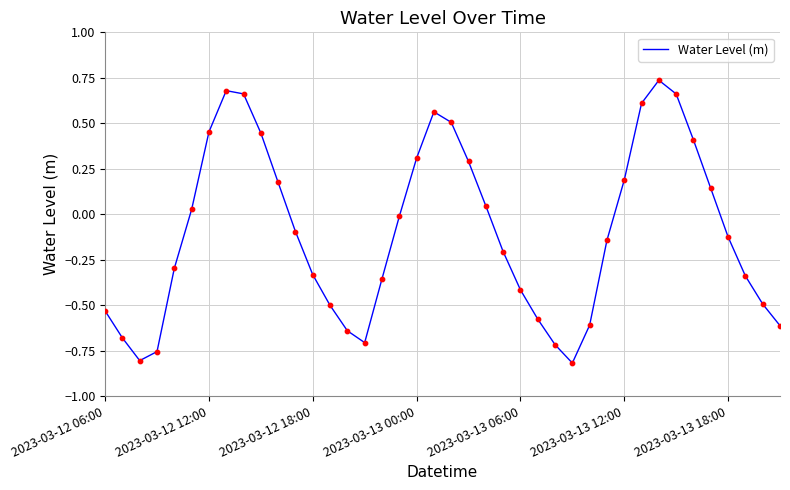

What is the difference between the maximum and minimum values?

1.6